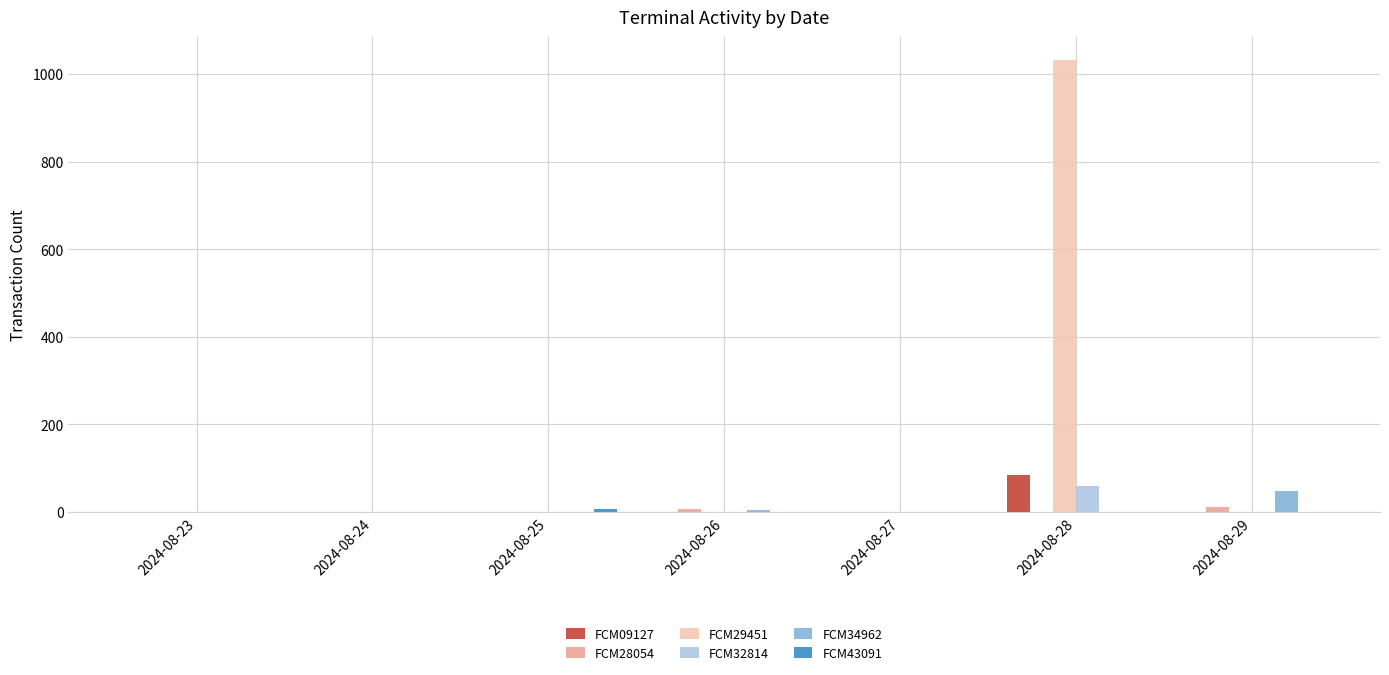

True or false: FCM32814 has a value of 0 at 2024-08-23.

True